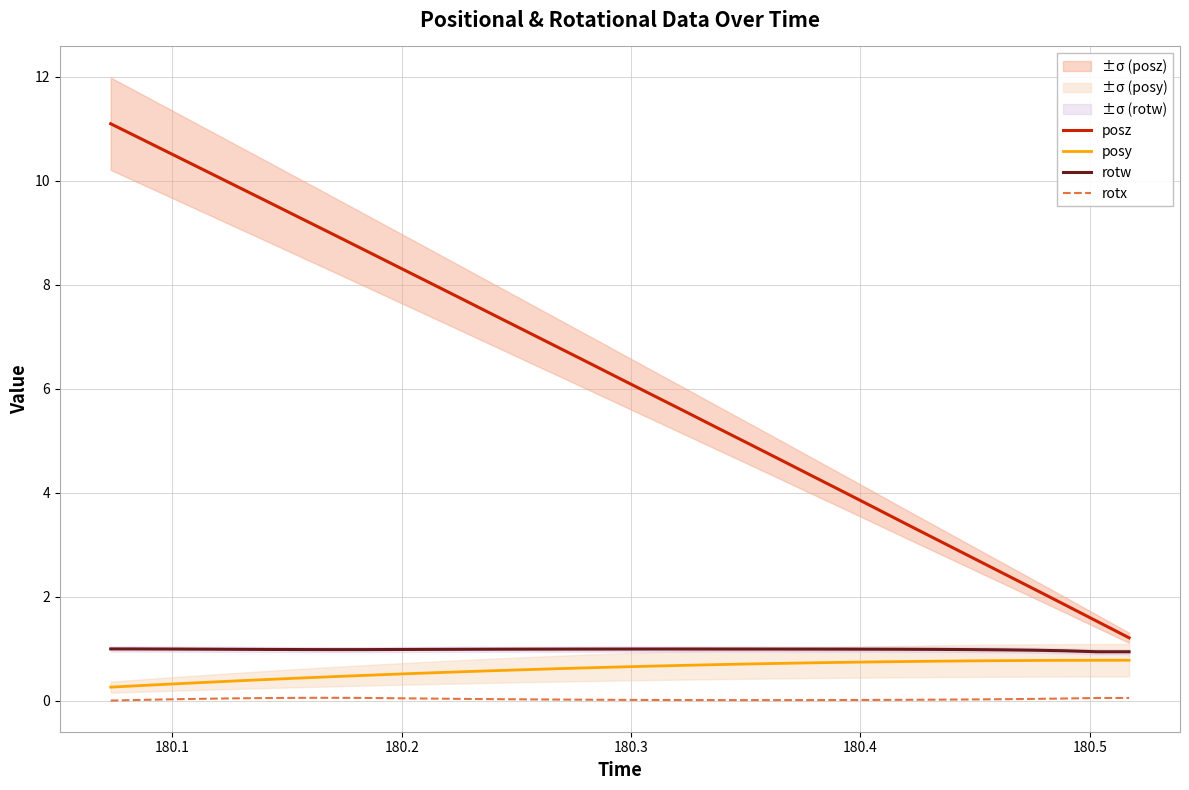

How many series are shown in this chart?

4